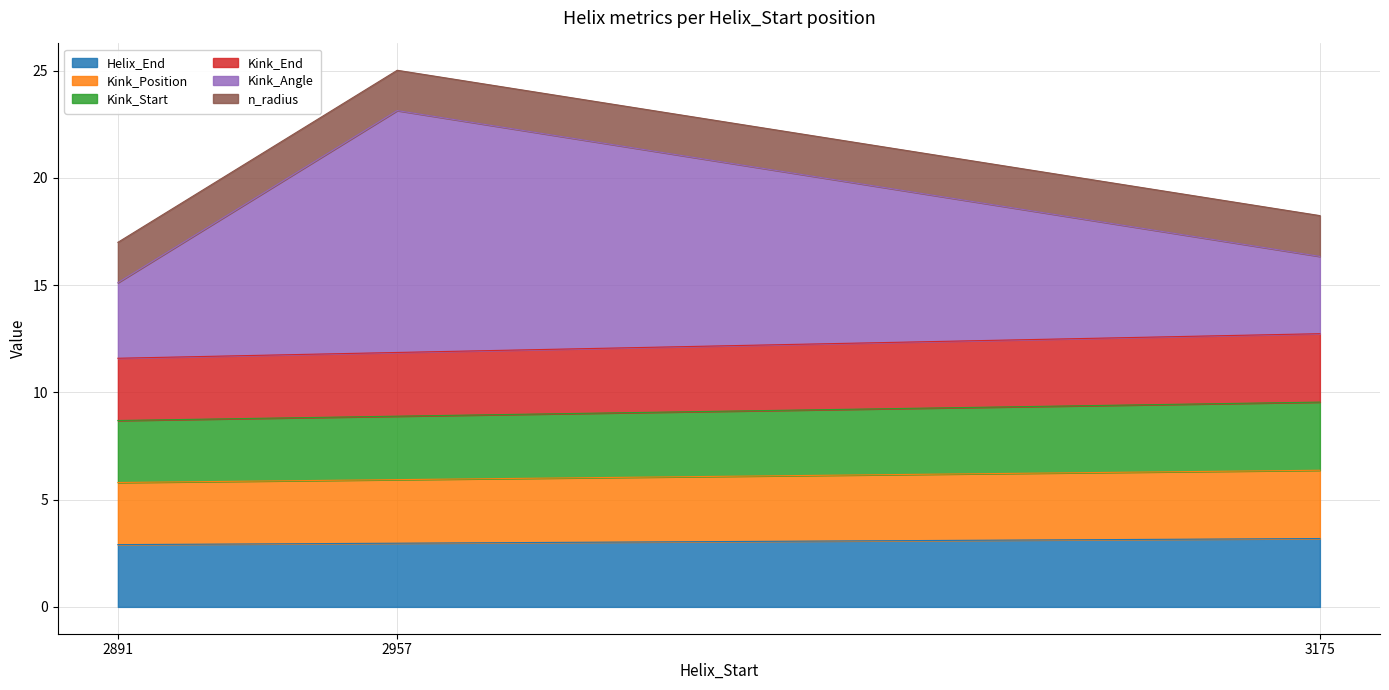

Which series has the largest total across all categories?

Kink_Angle